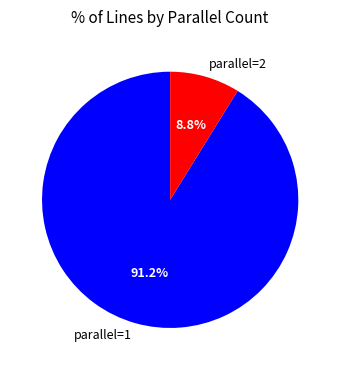

What percentage is the parallel=2 slice, to the nearest percent?

9%